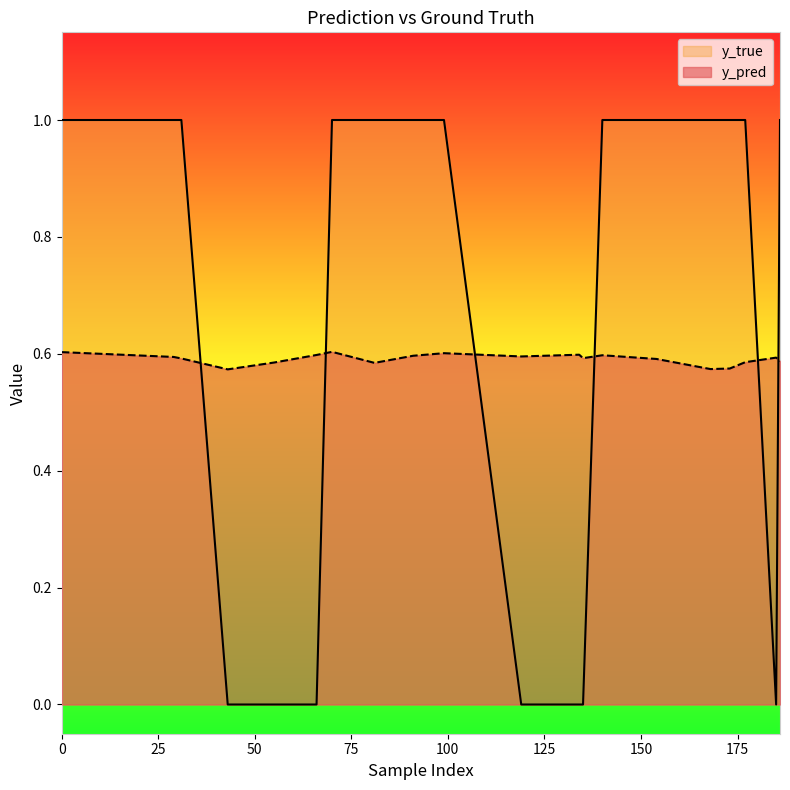

Which series changed the most between 140 and 177?

y_pred